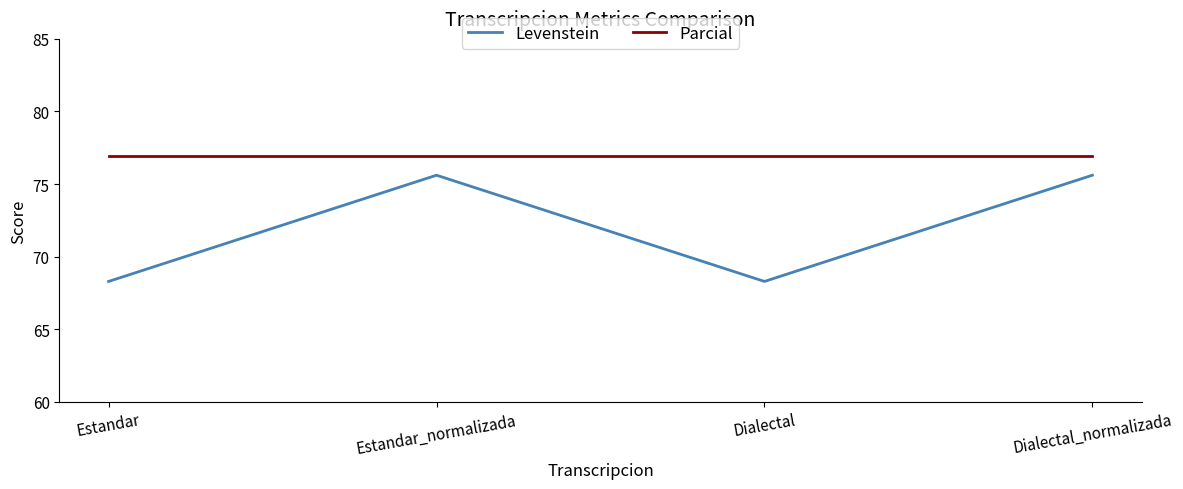

Reading right to left, transcribe all the data shown in this chart.

Levenstein: 75.6	68.3	75.6	68.3
Parcial: 76.9	76.9	76.9	76.9